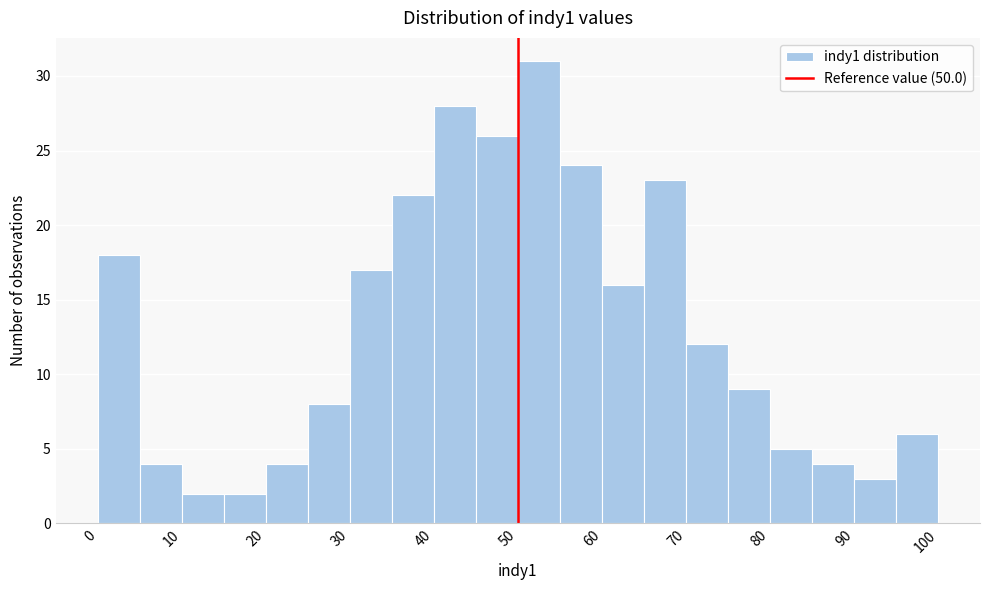

Which range on the x-axis has the tallest bar?

50 to 55